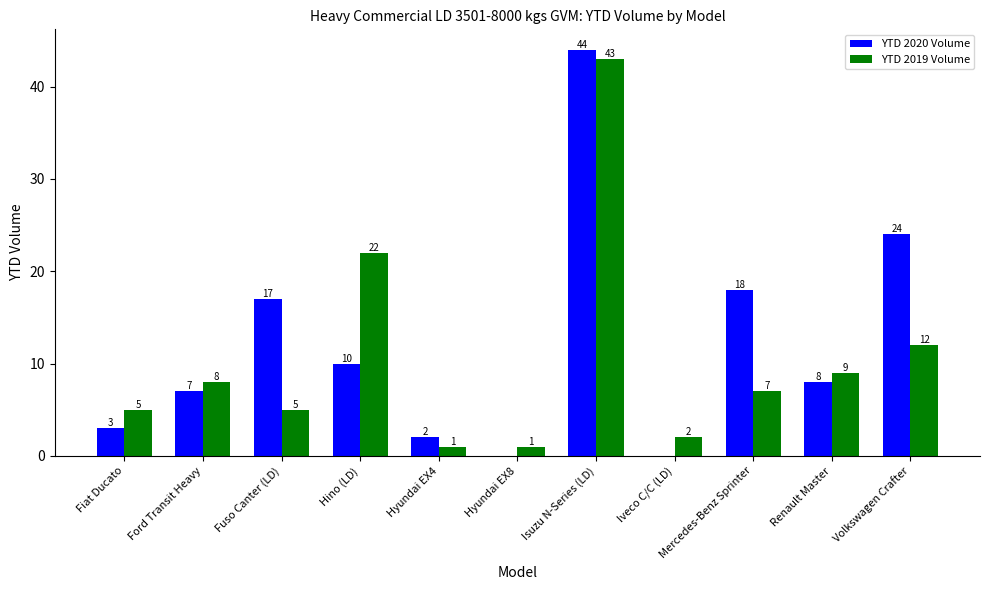

Count the number of data series in this chart.

2